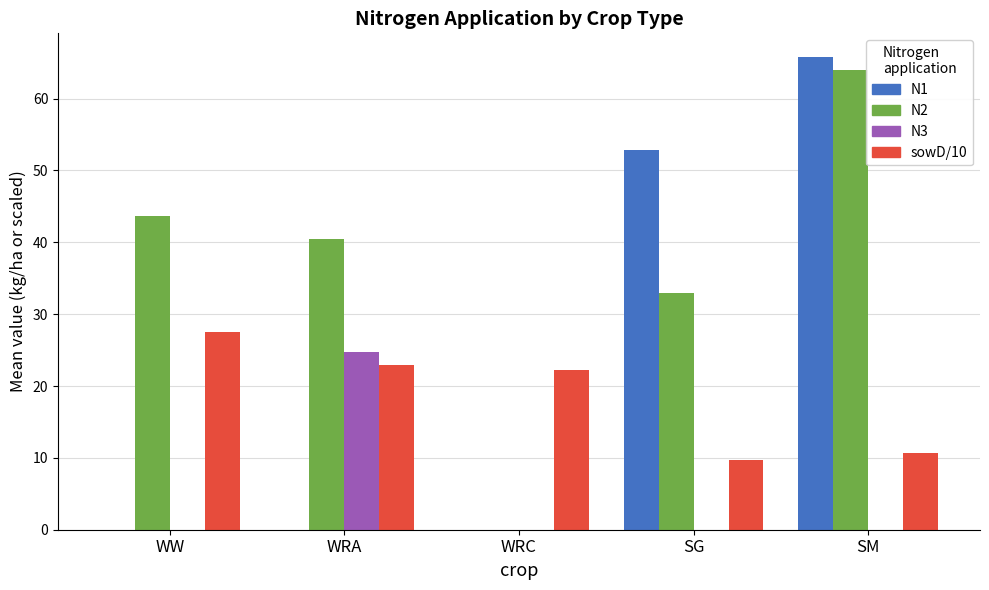

Reading left to right, transcribe all the data shown in this chart.

N1: 0.0	0.0	0.0	52.9	65.8
N2: 43.6	40.4	0.0	32.9	64.0
N3: 0.0	24.7	0.0	0.0	0.0
sowD/10: 27.5	22.9	22.3	9.7	10.7